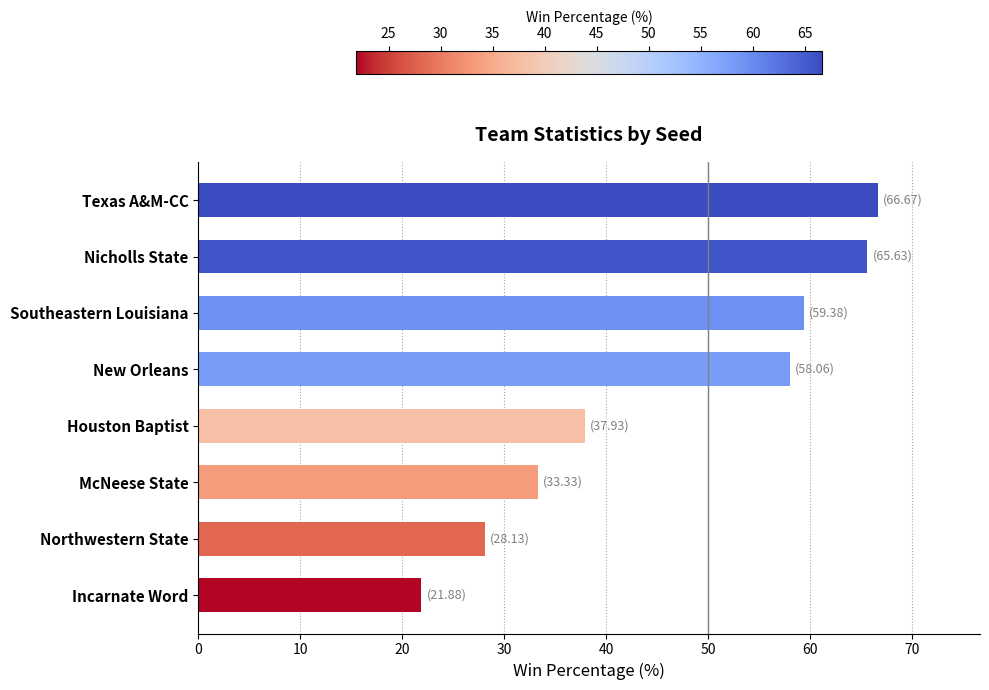

The chart shows a value of 37.9 at Houston Baptist. True or false?

True